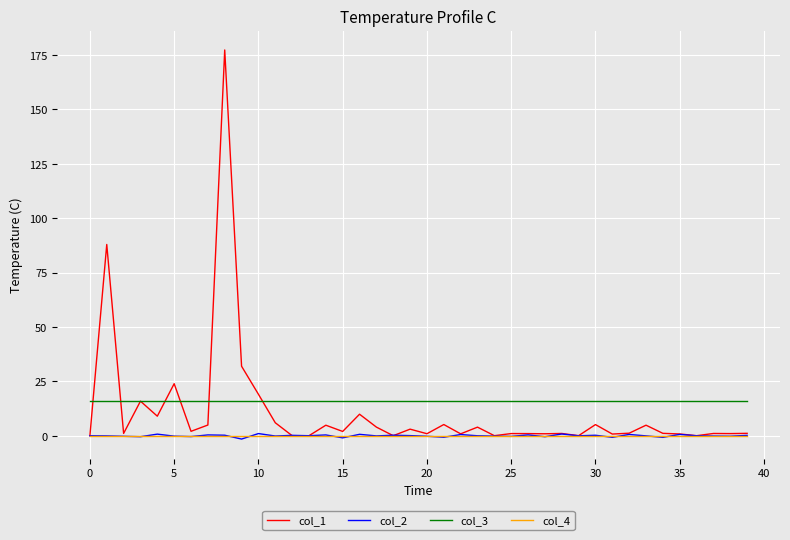

Which series has the largest range (max minus min)?

col_1